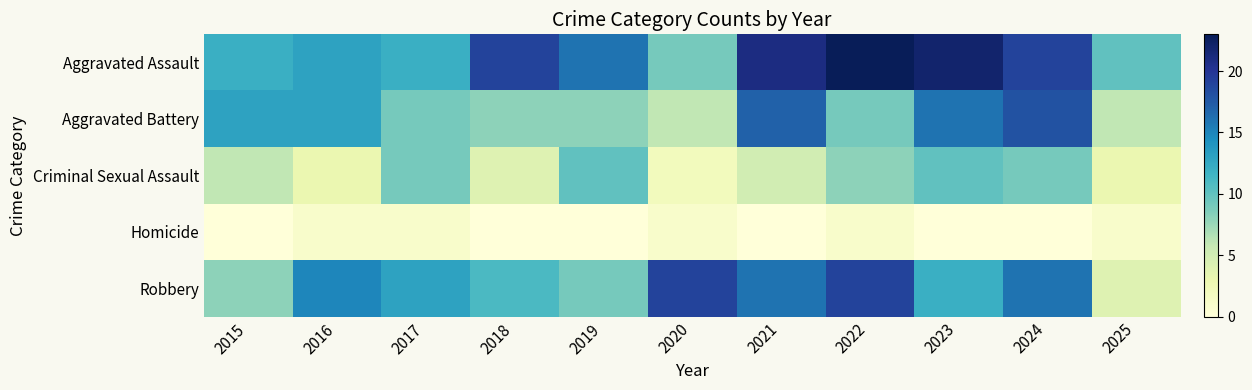

Reading left to right, what are all the values shown in this chart?

Aggravated Assault: 2015=12	2016=13	2017=12	2018=19	2019=16	2020=9	2021=21	2022=23	2023=22	2024=19	2025=10
Aggravated Battery: 2015=13	2016=13	2017=9	2018=8	2019=8	2020=6	2021=17	2022=9	2023=16	2024=18	2025=6
Criminal Sexual Assault: 2015=6	2016=3	2017=9	2018=4	2019=10	2020=2	2021=5	2022=8	2023=10	2024=9	2025=3
Homicide: 2015=0	2016=1	2017=1	2018=0	2019=0	2020=1	2021=0	2022=1	2023=0	2024=0	2025=1
Robbery: 2015=8	2016=15	2017=13	2018=11	2019=9	2020=19	2021=16	2022=19	2023=12	2024=16	2025=4